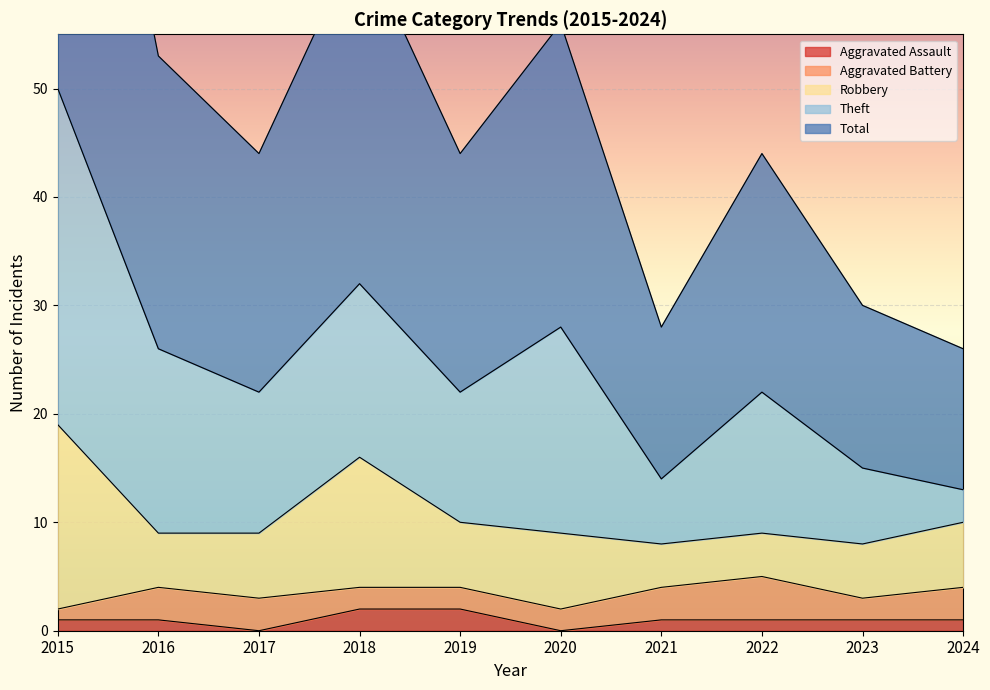

Is it true that Robbery equals 5 at 2023?

True